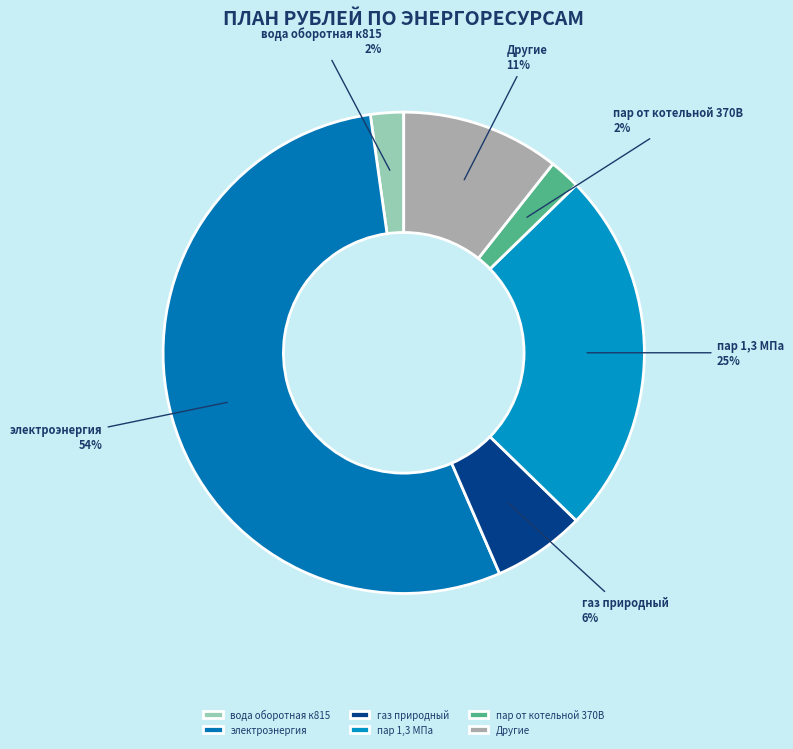

The газ природный slice represents 14% of the pie. True or false?

False